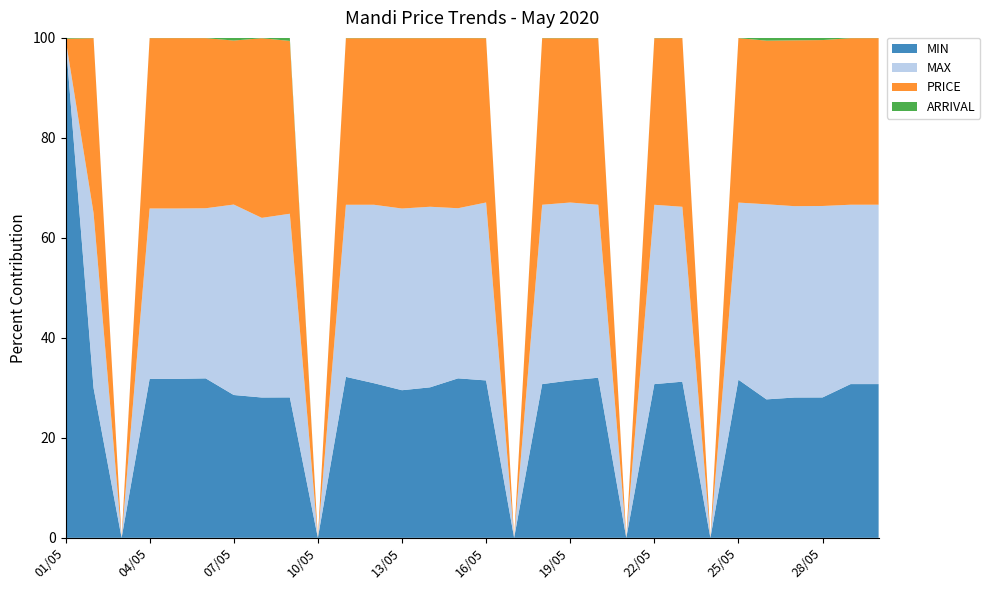

Reading left to right, what are all the values shown in this chart?

MIN: 1200.0	1200.0	0.0	1400.0	1400.0	1500.0	1350.0	1250.0	1300.0	0.0	1450.0	1300.0	1300.0	1250.0	1500.0	1150.0	0.0	1200.0	1150.0	1250.0	0.0	1200.0	1250.0	0.0	1250.0	1100.0	1100.0	1100.0	1200.0	1200.0
MAX: 0.0	1400.0	0.0	1500.0	1500.0	1600.0	1800.0	1600.0	1700.0	0.0	1550.0	1500.0	1600.0	1500.0	1600.0	1300.0	0.0	1400.0	1300.0	1350.0	0.0	1400.0	1400.0	0.0	1400.0	1550.0	1500.0	1500.0	1400.0	1400.0
PRICE: 0.0	1400.0	0.0	1500.0	1500.0	1600.0	1550.0	1600.0	1600.0	0.0	1500.0	1400.0	1500.0	1400.0	1600.0	1200.0	0.0	1300.0	1200.0	1300.0	0.0	1300.0	1350.0	0.0	1300.0	1300.0	1300.0	1300.0	1300.0	1300.0
ARRIVAL: 1.9	2.3	0.0	2.2	2.1	2.4	25.0	3.0	27.7	0.0	3.0	2.7	2.6	2.5	2.0	2.5	0.0	2.6	2.9	2.5	0.0	2.8	2.0	0.0	1.8	21.9	19.1	17.0	2.2	2.0